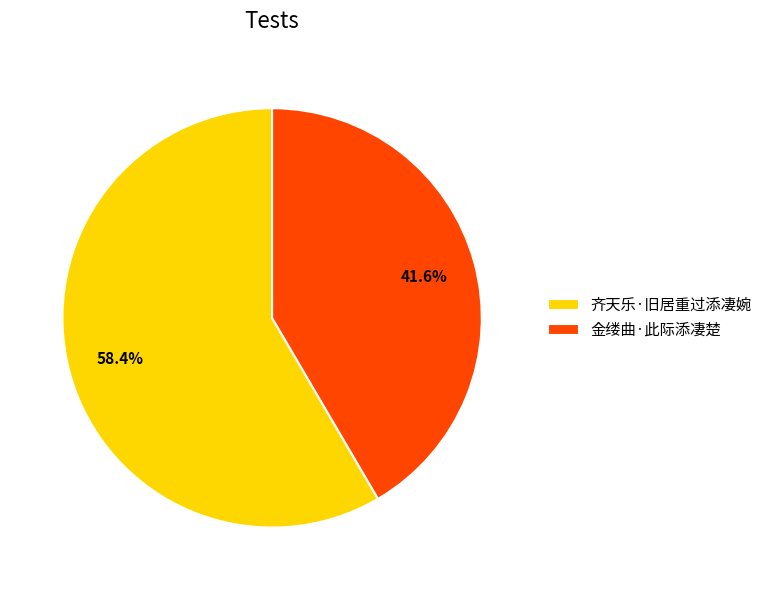

Which category has the biggest portion of the pie?

齐天乐·旧居重过添凄婉